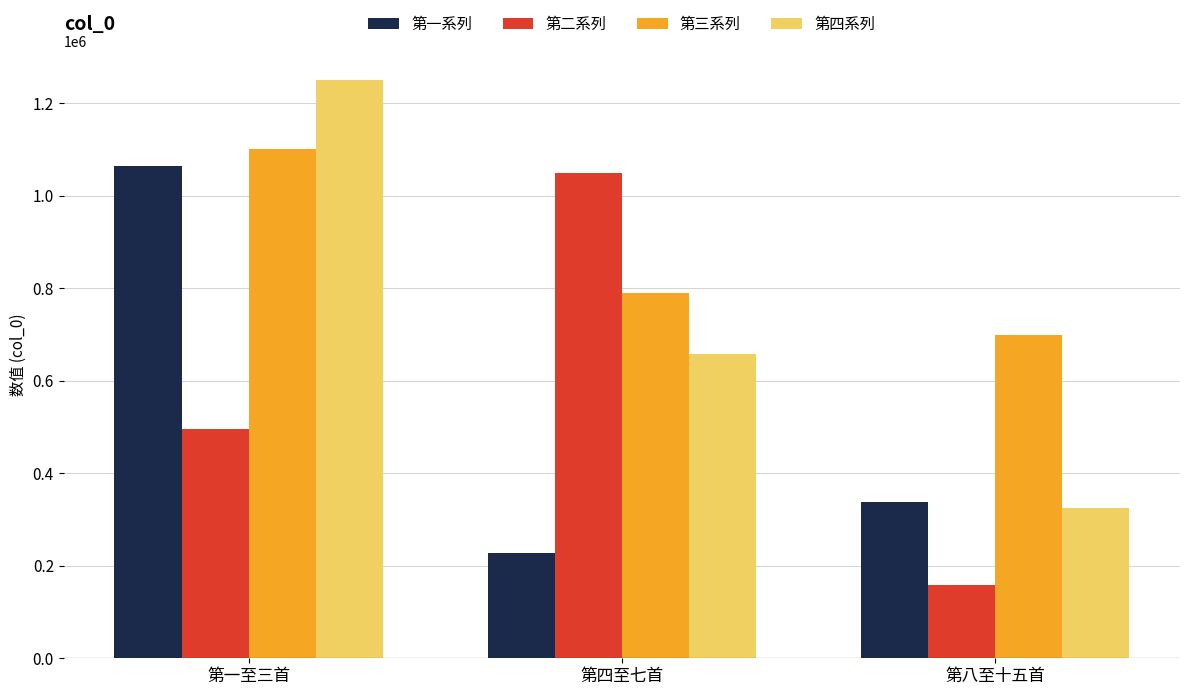

What are all the series names shown in the legend?

第一系列, 第二系列, 第三系列, 第四系列